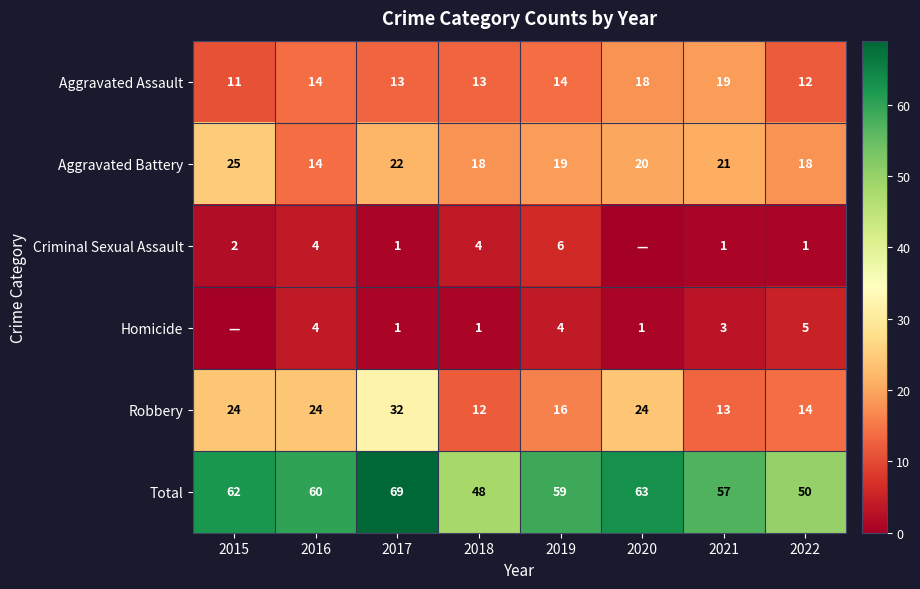

Is the value of Total at 2015 greater than the value of Robbery at 2017?

Yes